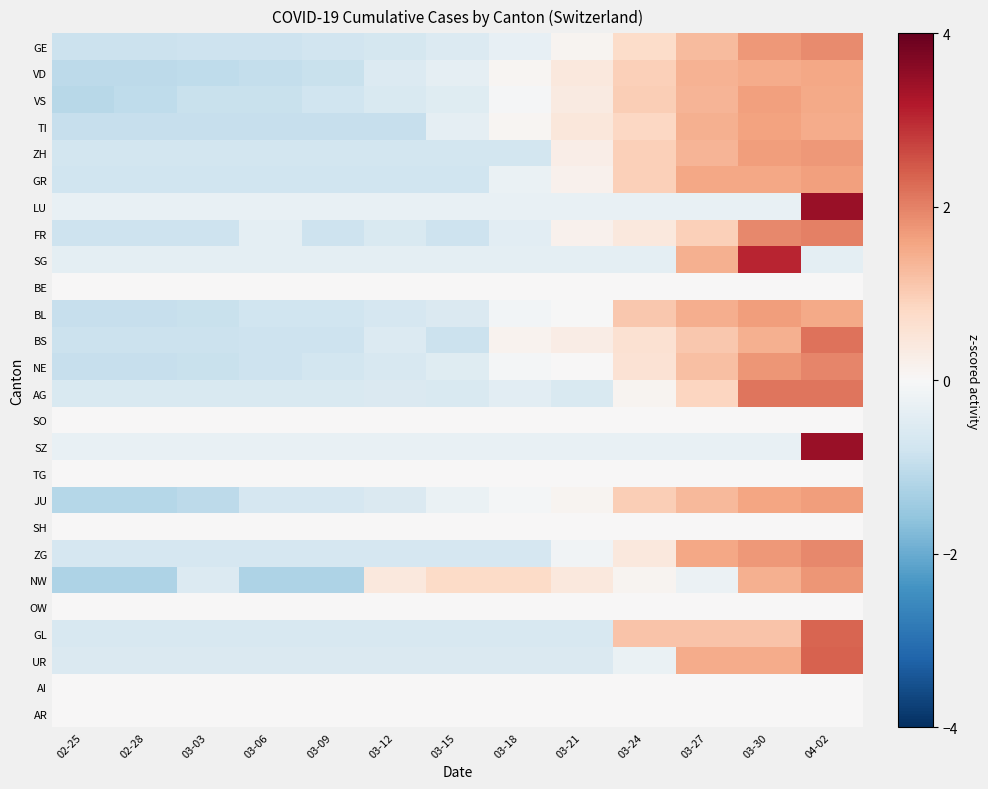

What is the total value across all series at 03-30?

28.4